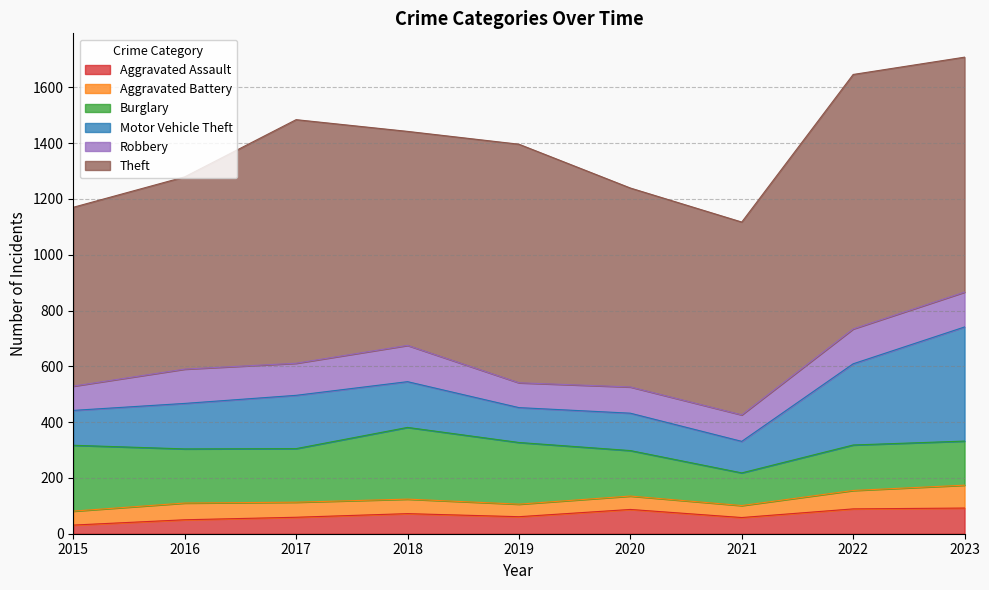

Which series has the largest total across all categories?

Theft